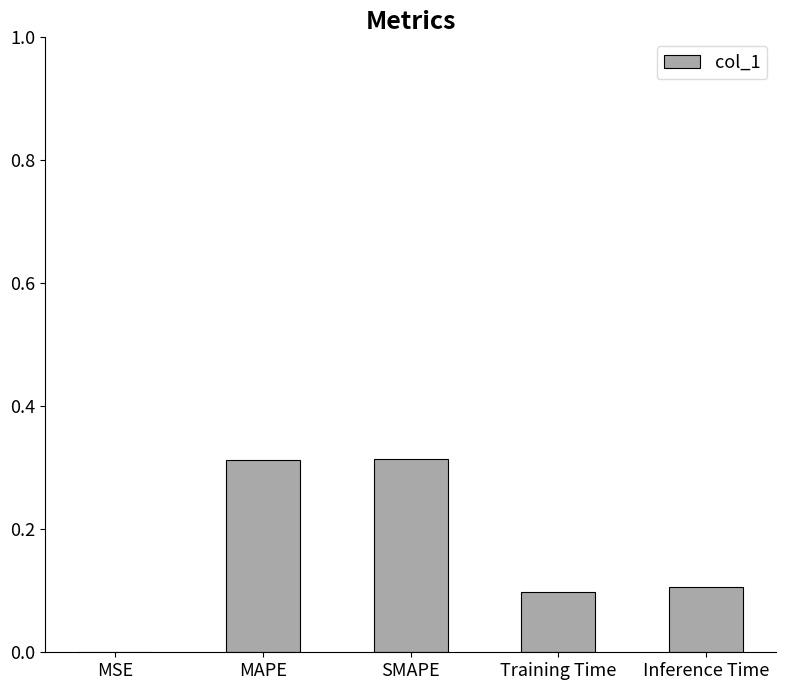

Where is the data nearest to the value 0?

MSE